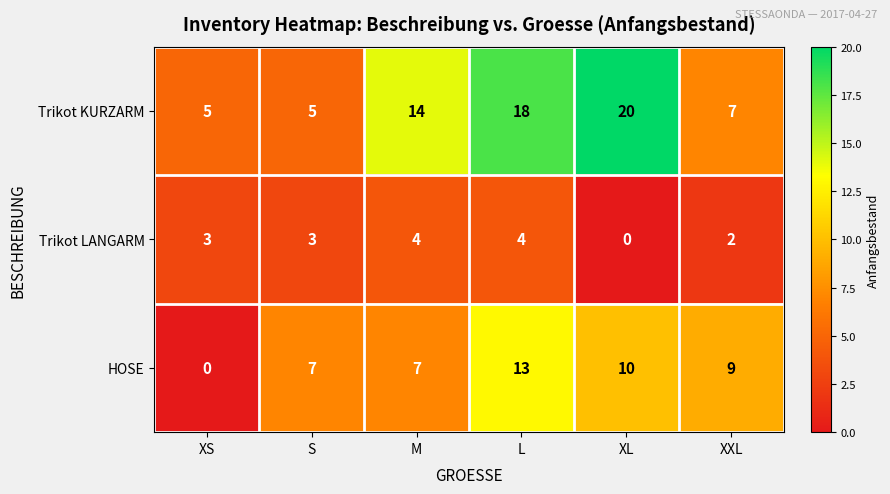

Reading right to left, what are all the values shown in this chart?

Trikot KURZARM: 7	20	18	14	5	5
Trikot LANGARM: 2	0	4	4	3	3
HOSE: 9	10	13	7	7	0